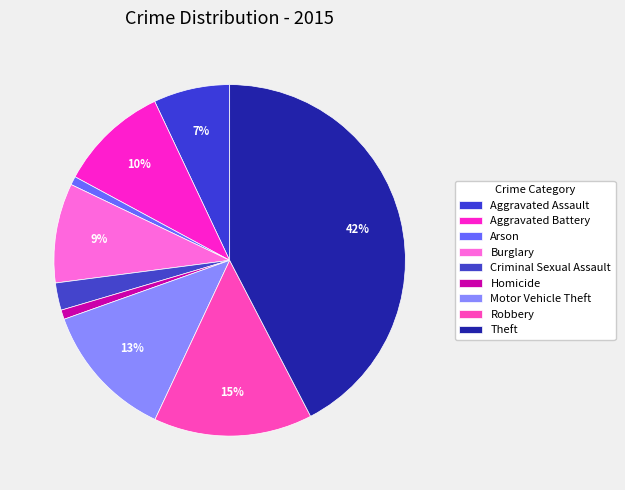

To the nearest percent, what is the average slice percentage?

11%